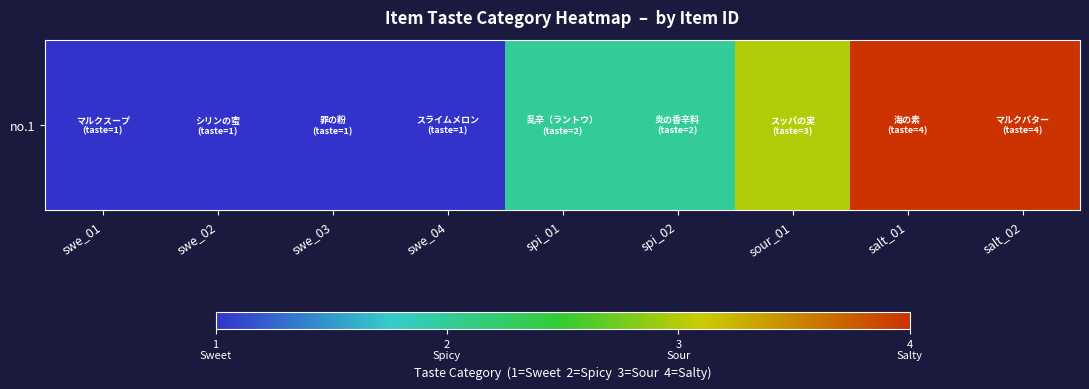

How many series are shown in this chart?

1